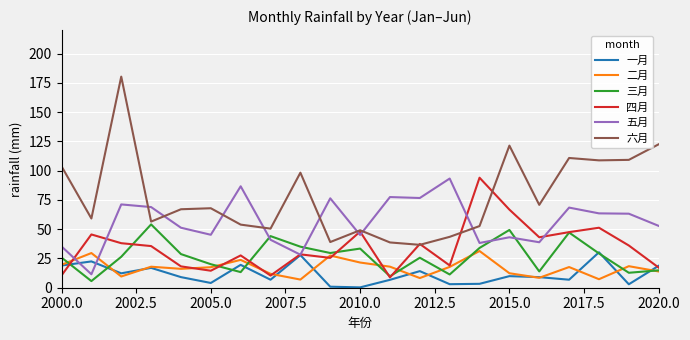

How many values in the 四月 series exceed 35?

11